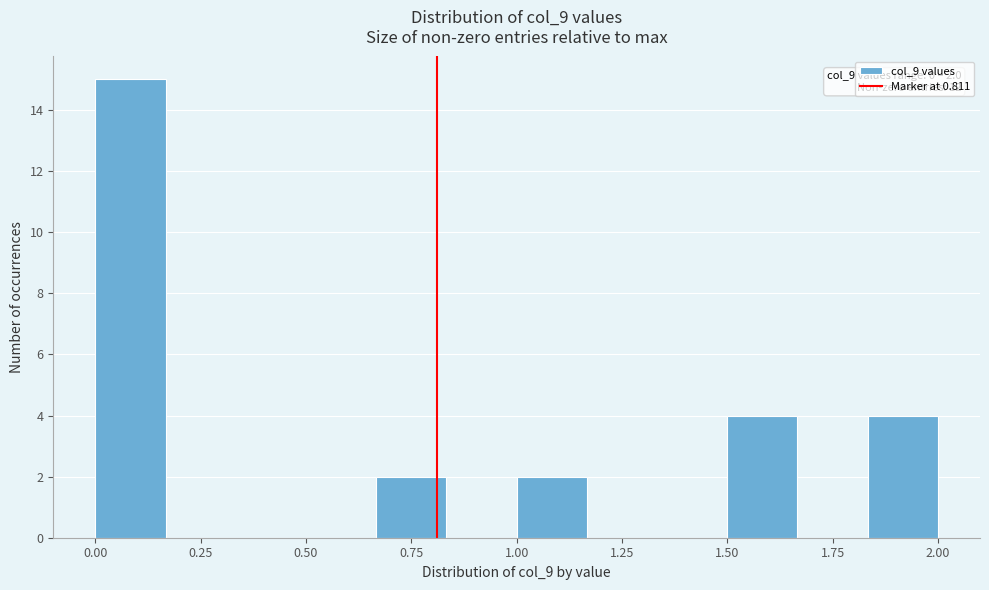

Around what value on the x-axis is the tallest bar? Give the approximate position of its centre, as read against the axis.

0.10